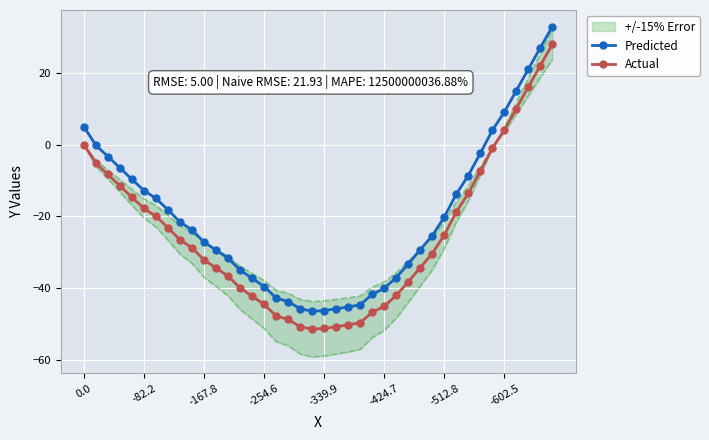

Is the value of Predicted at 34 greater than the value of Actual at 14?

Yes